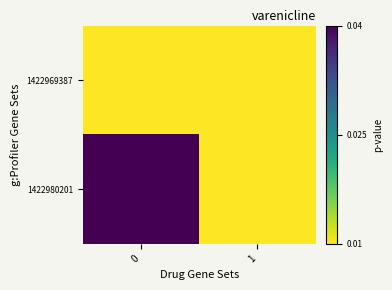

List the series in order of their peak value, lowest first.

1422969387, 1422980201